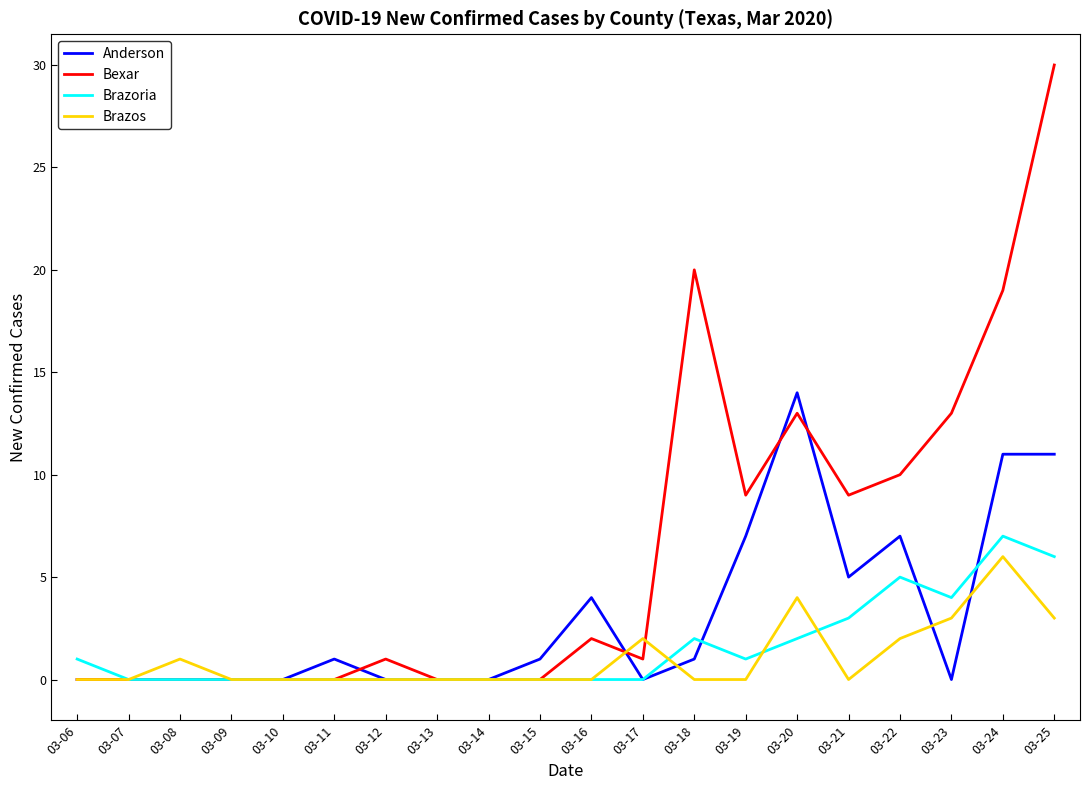

What is the difference between the maximum and second lowest values in the Brazoria series?

7